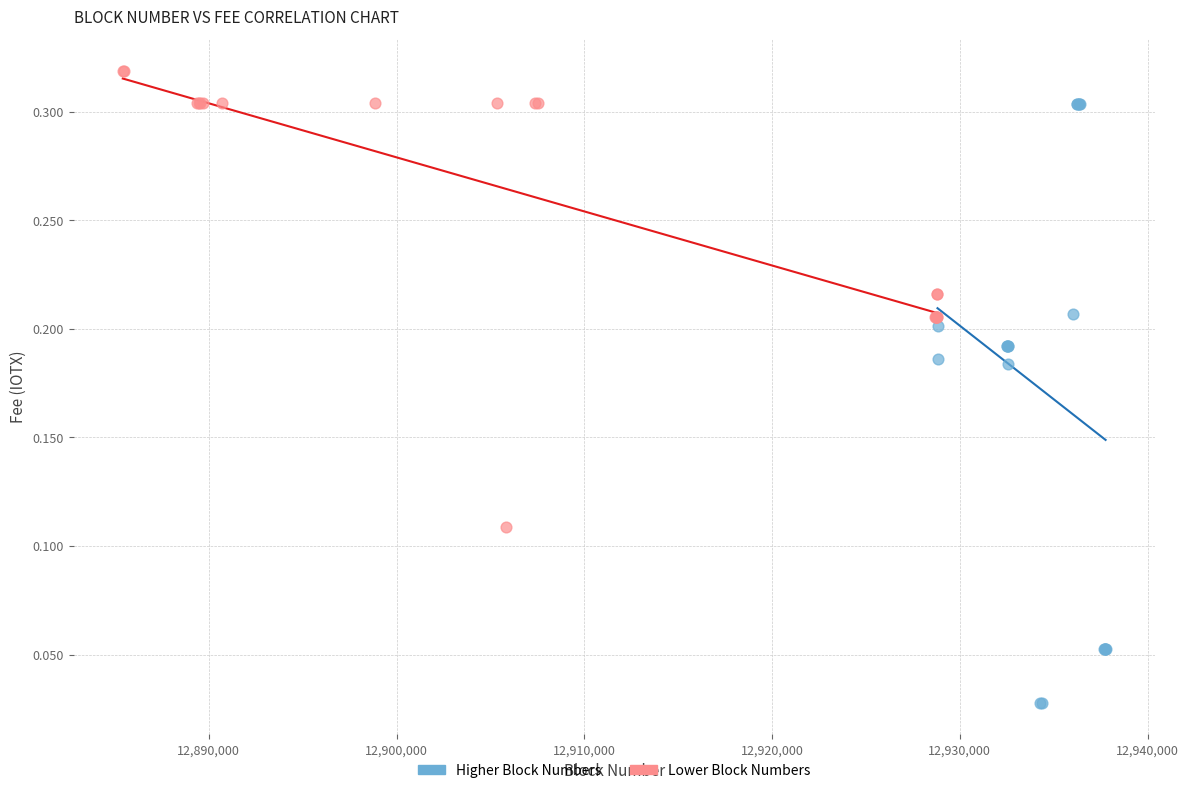

Which series contains the highest Y value?

Lower Block Numbers